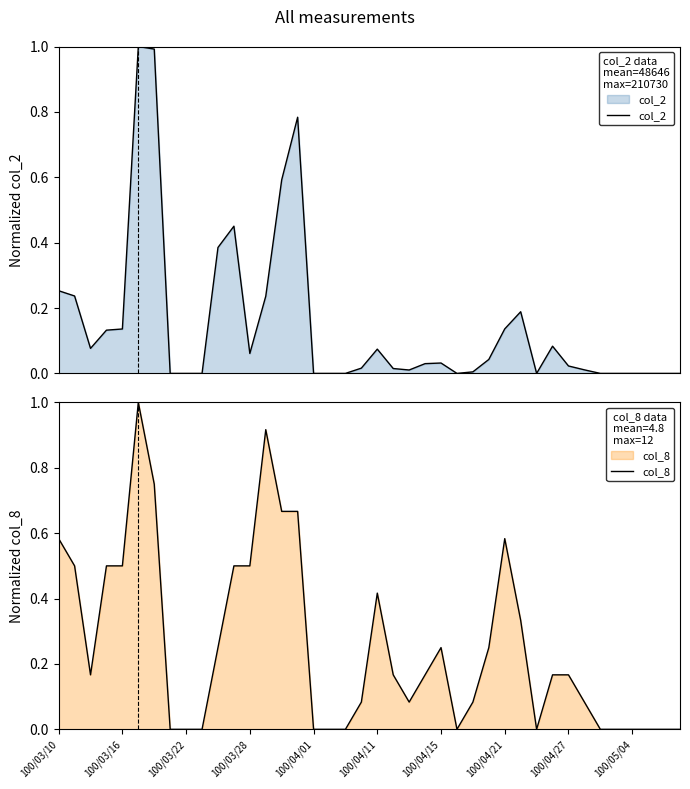

Which series has the widest spread of values?

col_2